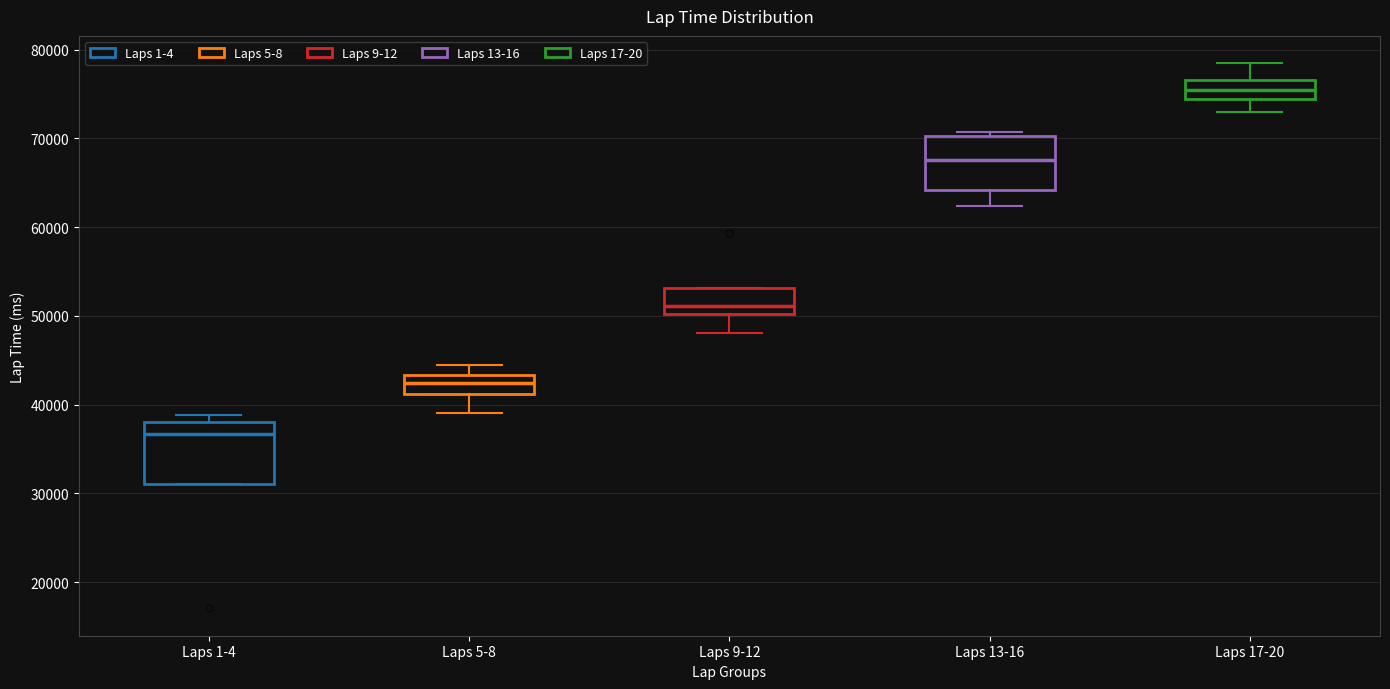

Where does the lower whisker of the box for Laps 13-16 end on the y-axis? The values are not printed on the chart, so give them approximately, as read against the axis.

62000